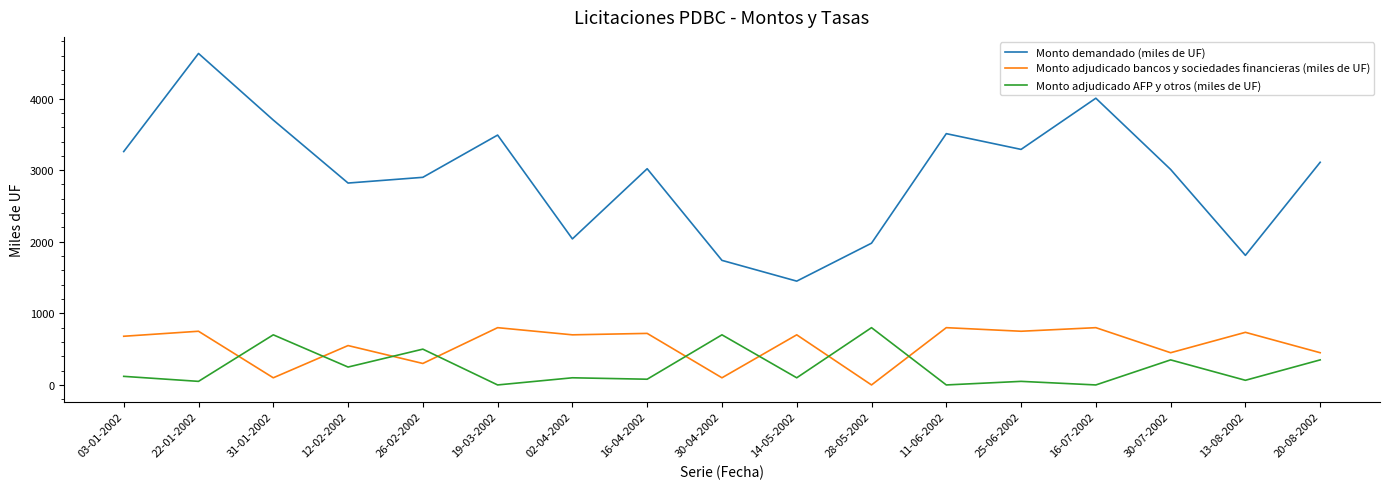

What is the approximate value of Monto demandado (miles de UF) at 26-02-2002, to the nearest 10?

2900